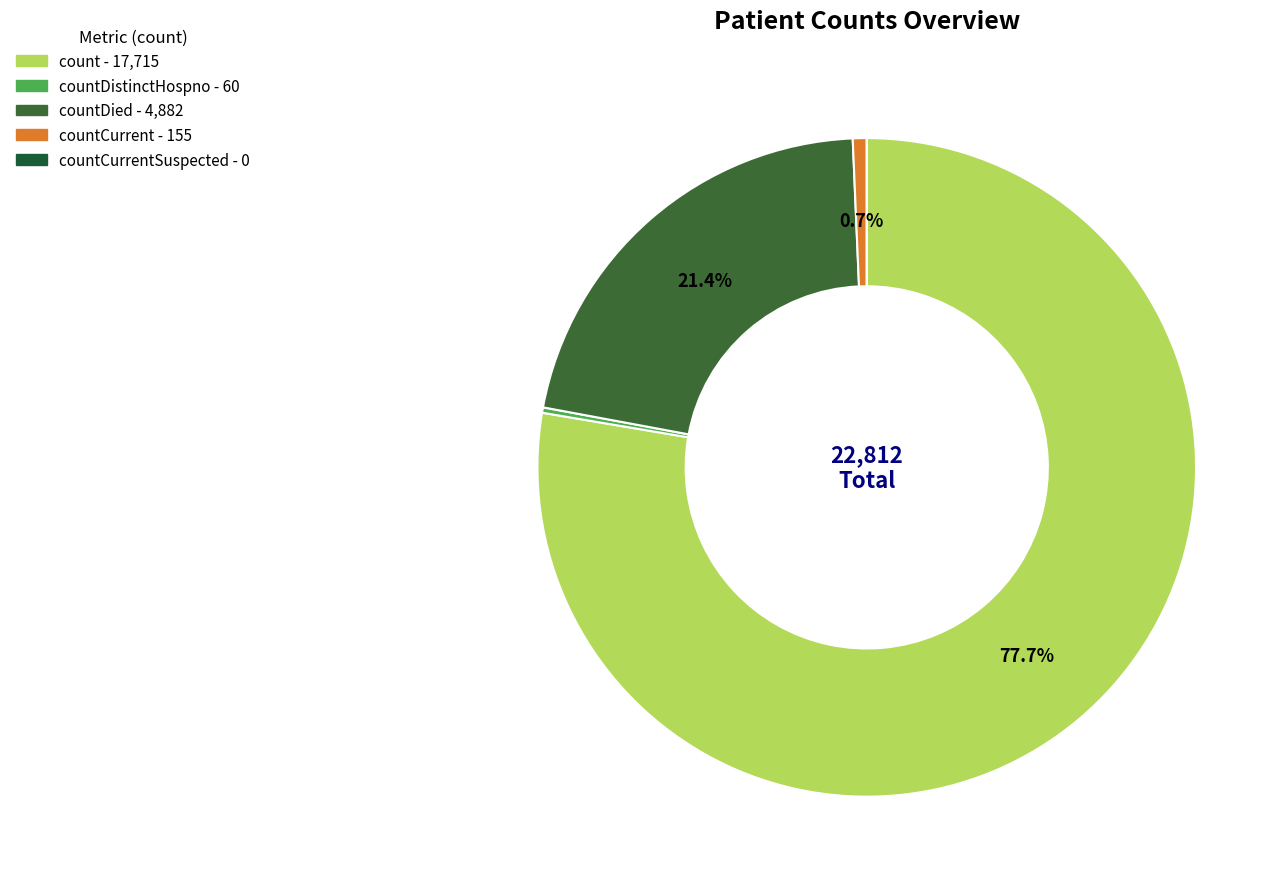

Which slice is the largest?

count